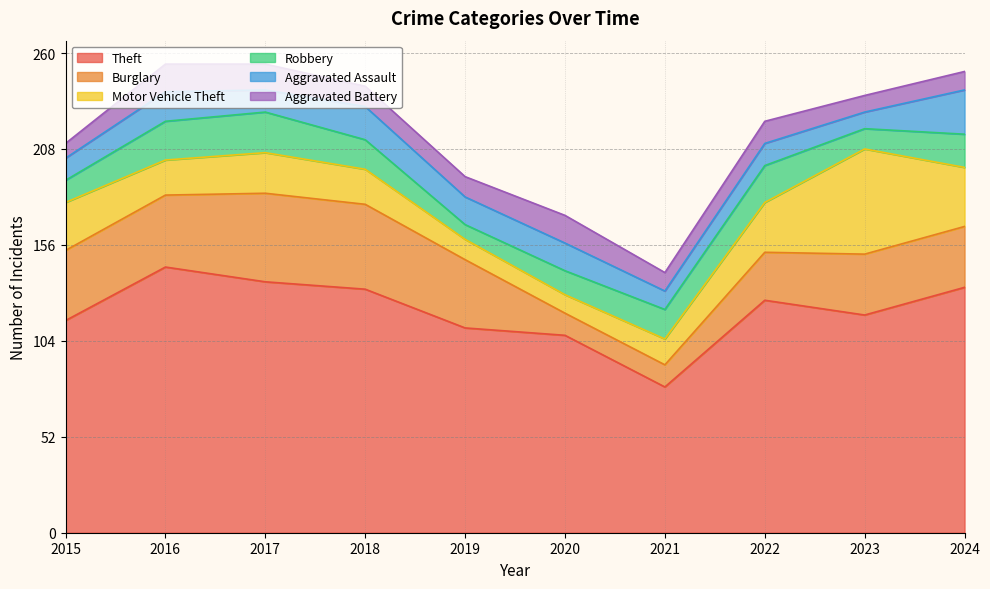

What is the smallest value displayed?

8